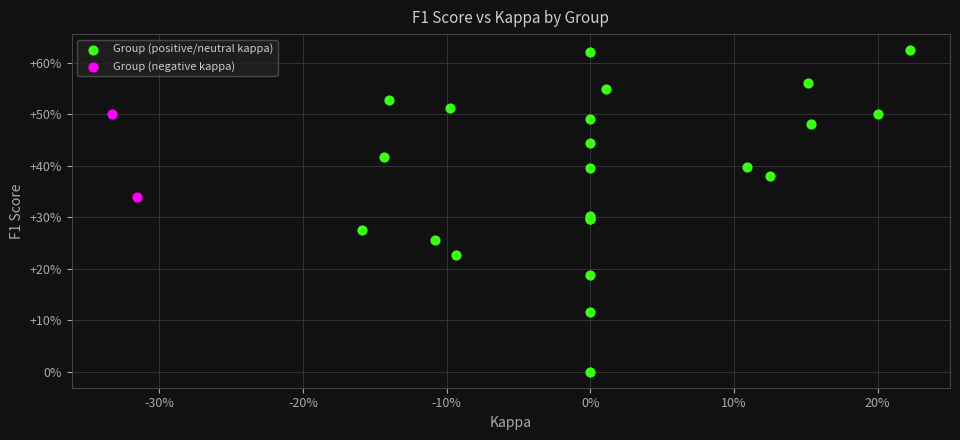

What are all the series names shown in the legend?

Group (positive/neutral kappa), Group (negative kappa)